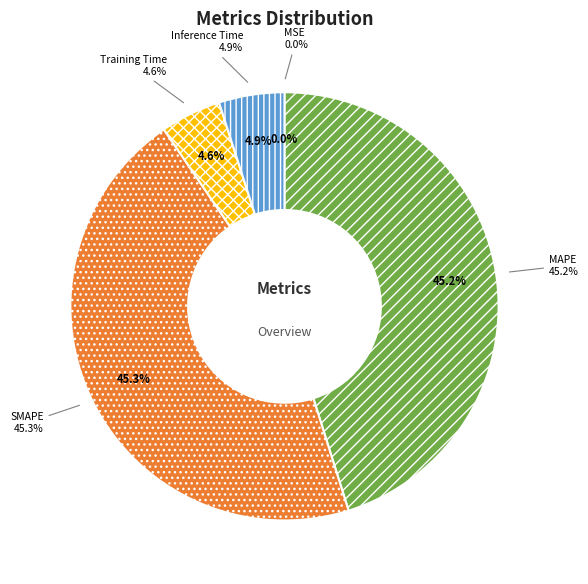

Is there a majority slice in this chart?

No